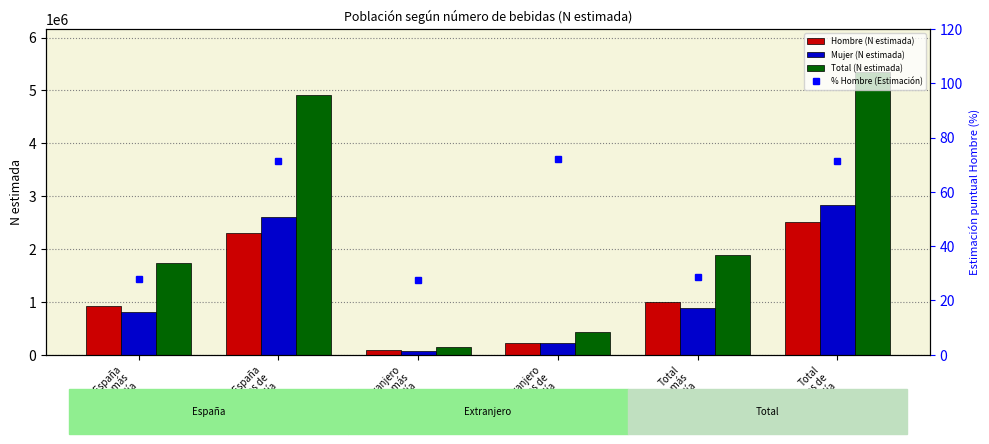

Does the chart contain stacked bars?

No